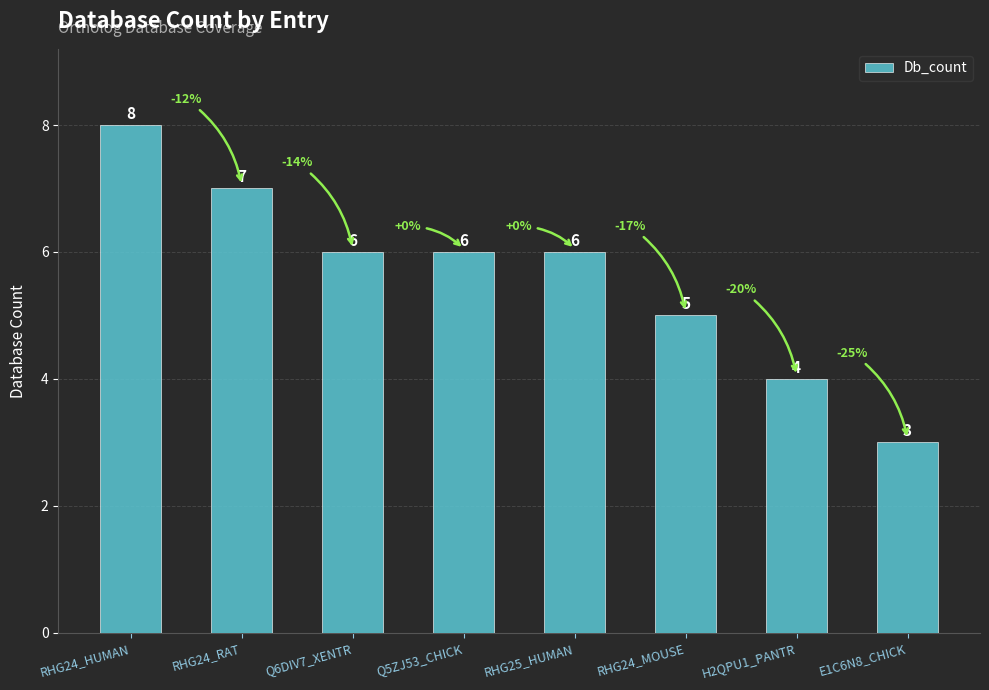

The value at RHG24_HUMAN is 8. True or false?

True